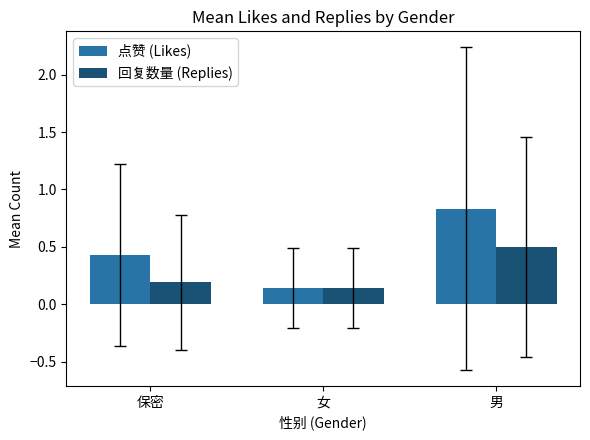

Rank the categories by 回复数量 (Replies) value from highest to lowest.

男, 保密, 女